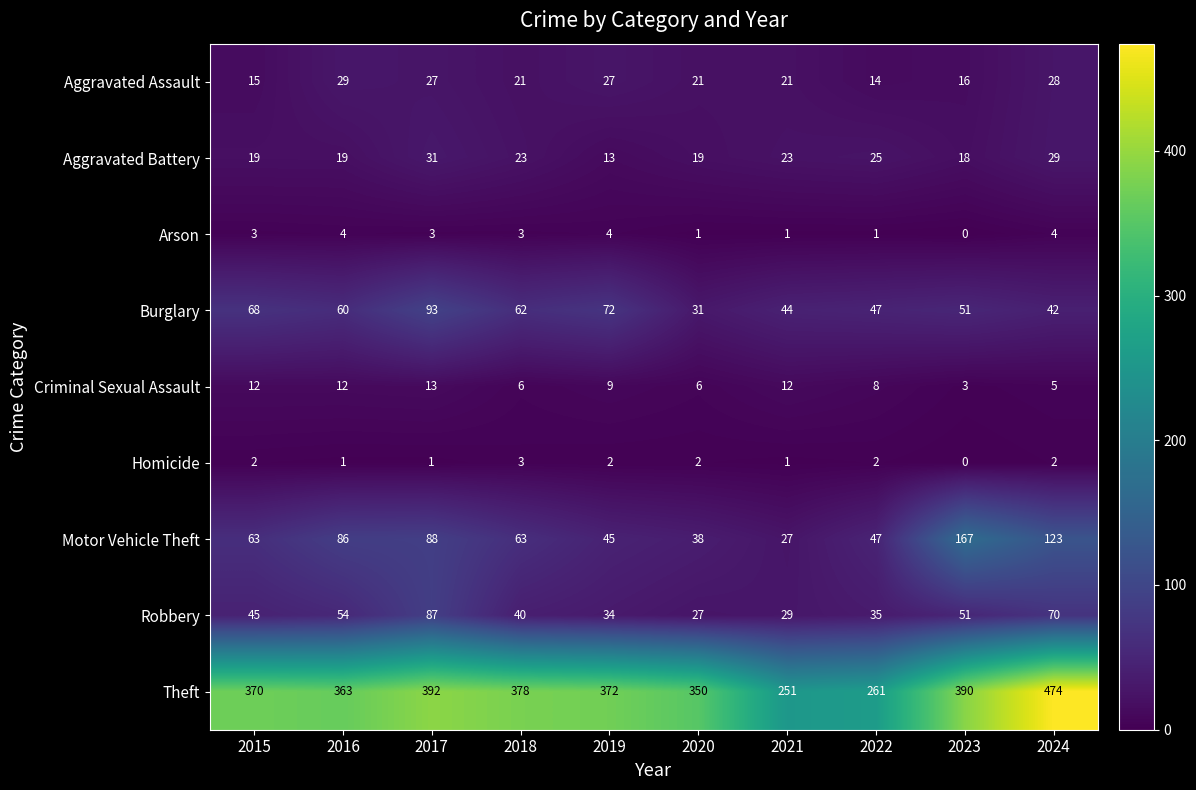

At which label does Motor Vehicle Theft reach its peak?

2023